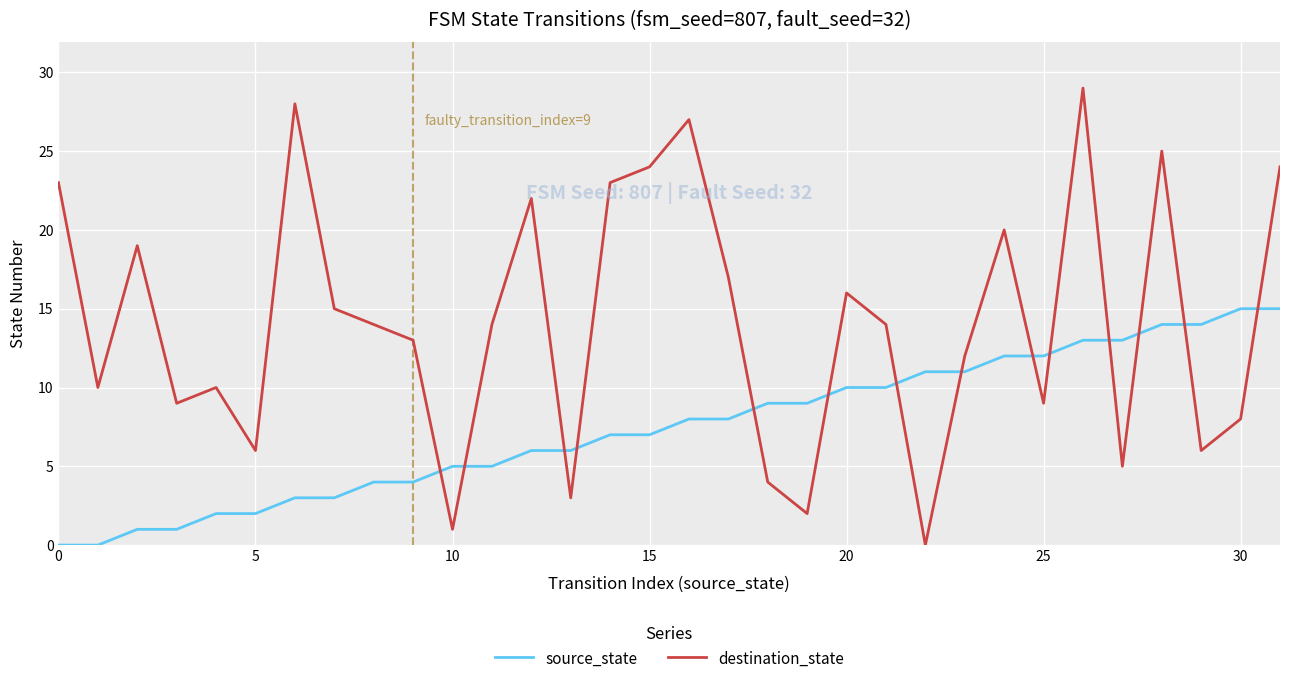

Count the number of data series in this chart.

2